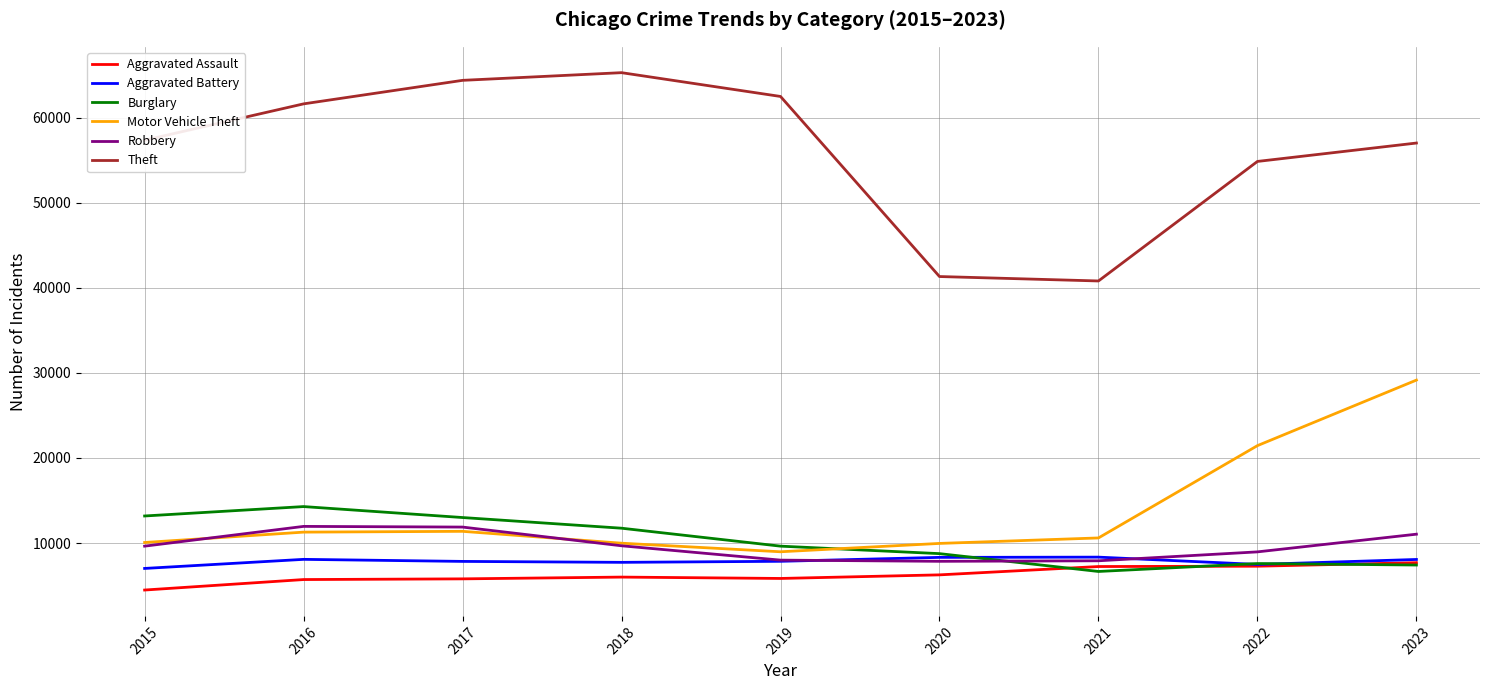

What is the sum of the Aggravated Battery values at 2017 and 2020?

16164